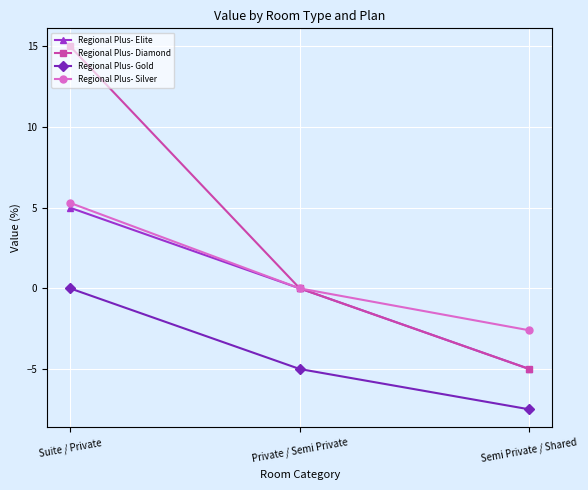

Reading right to left, extract all data points from this chart.

Regional Plus- Elite: Semi Private / Shared=-5.0	Private / Semi Private=0.0	Suite / Private=5.0
Regional Plus- Diamond: Semi Private / Shared=-5.0	Private / Semi Private=0.0	Suite / Private=15.0
Regional Plus- Gold: Semi Private / Shared=-7.5	Private / Semi Private=-5.0	Suite / Private=0.0
Regional Plus- Silver: Semi Private / Shared=-2.6	Private / Semi Private=0.0	Suite / Private=5.3